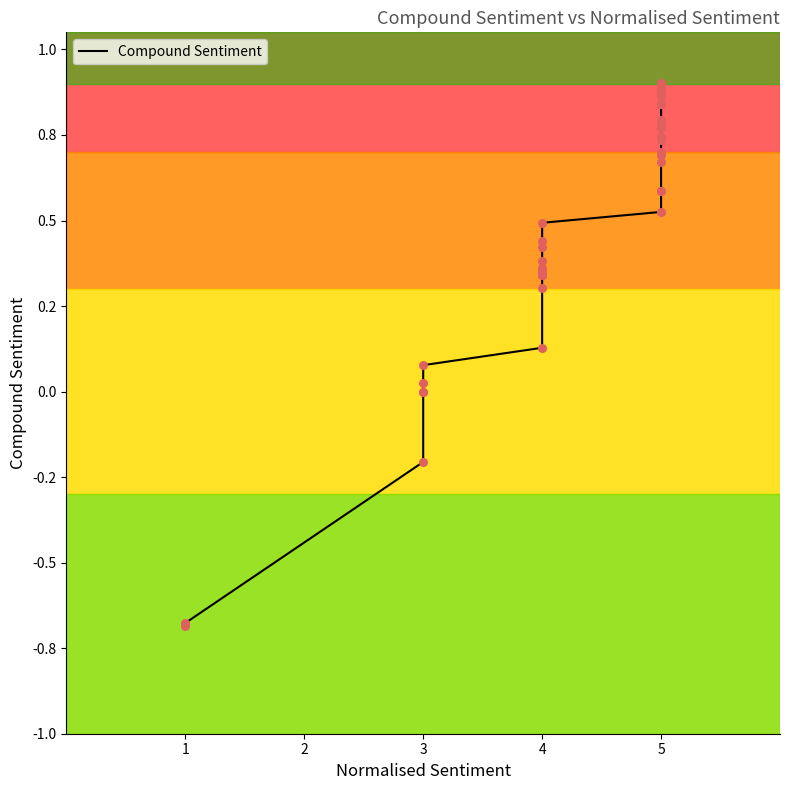

What is the change in value from 3 to 4?

+0.3